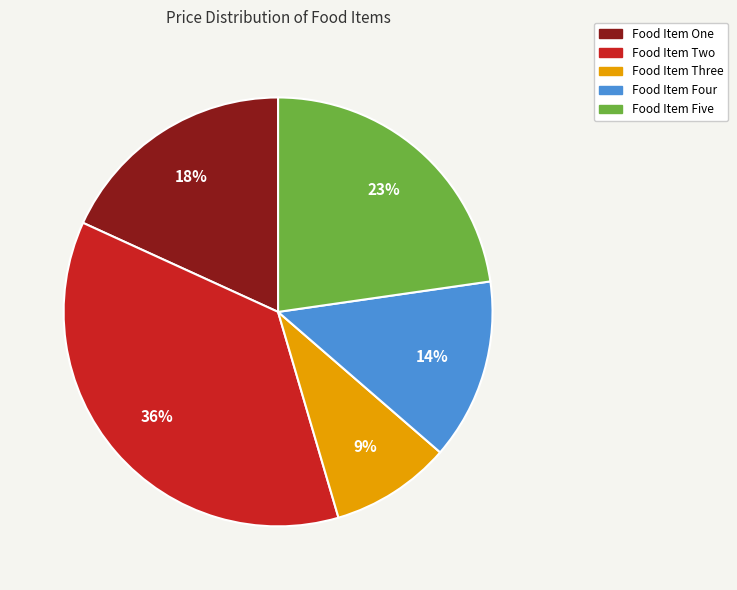

Which has a higher value, Food Item Four or Food Item Two?

Food Item Two